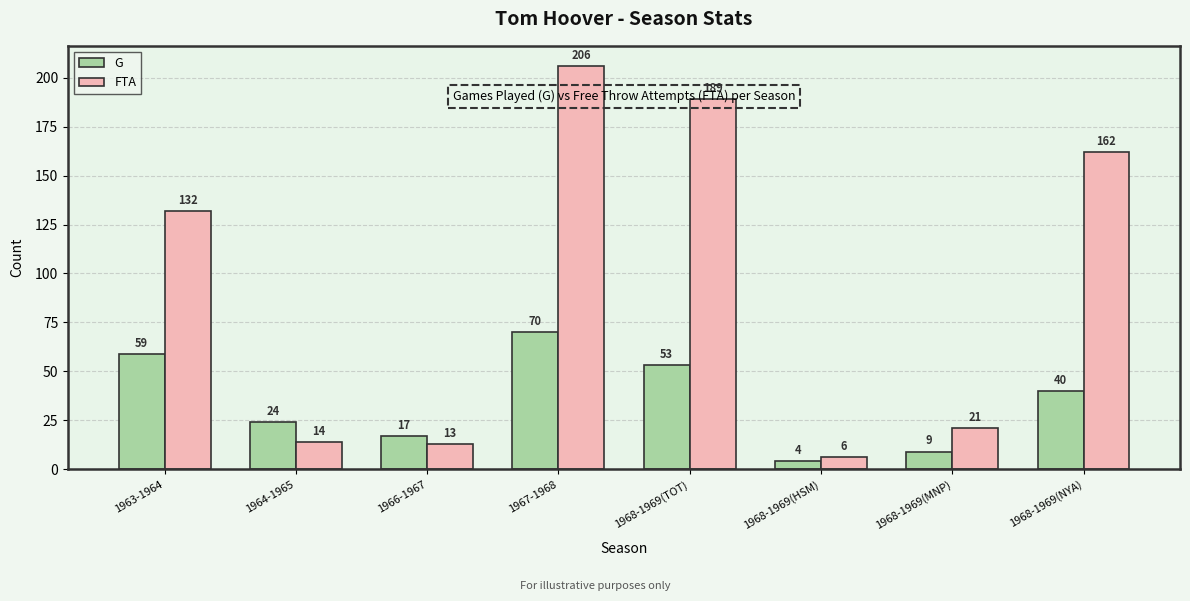

What is the difference between the highest and lowest values at 1968-1969(MNP)?

12